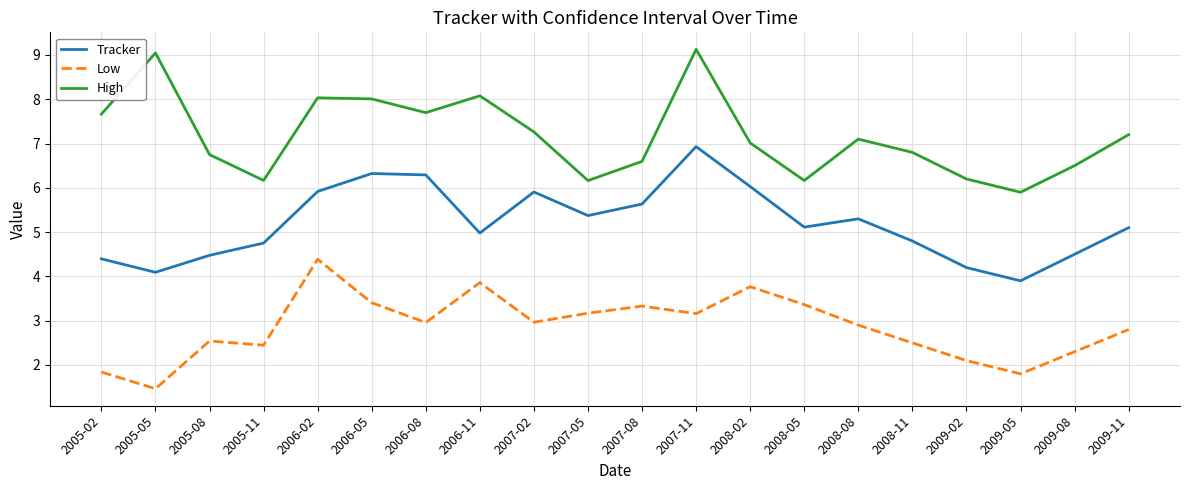

The value of Low at 2008-02 is 3.8. True or false?

True